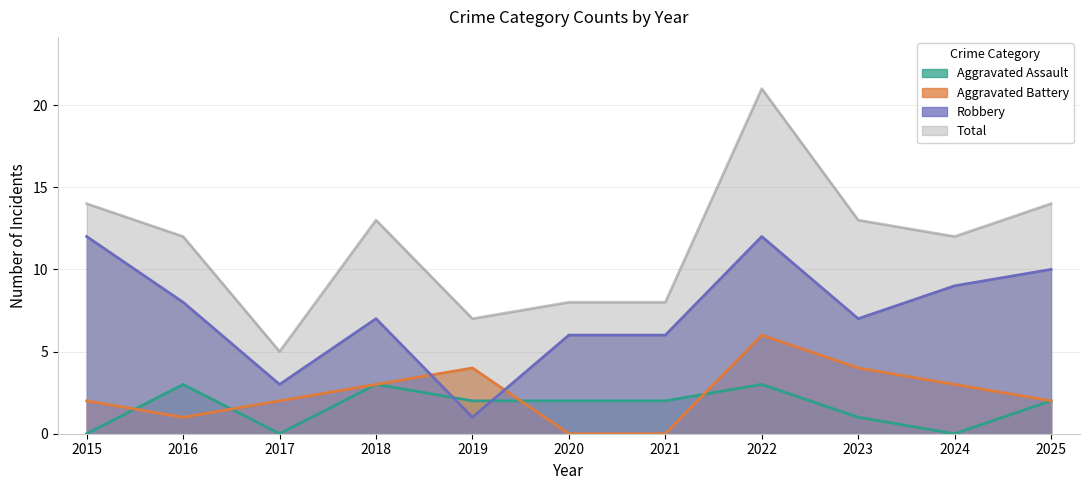

How many lines are shown in the chart?

4